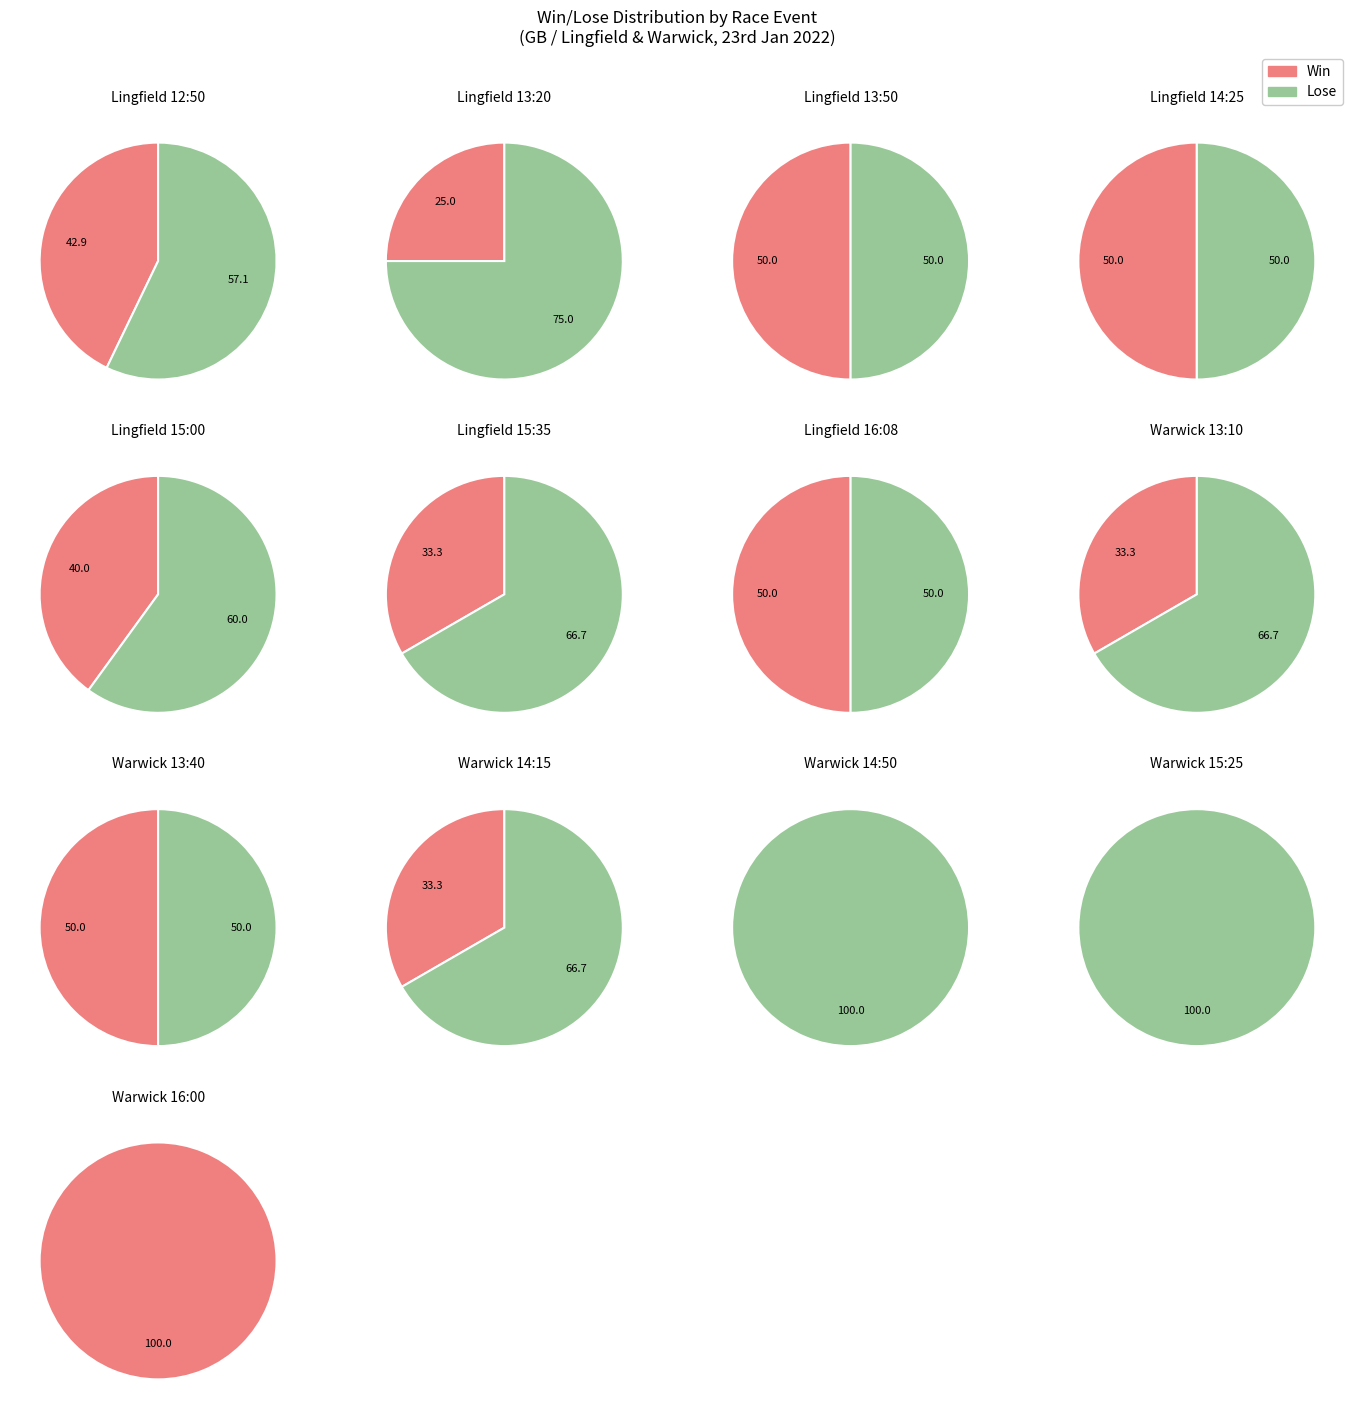

Count the number of slices in the pie.

2